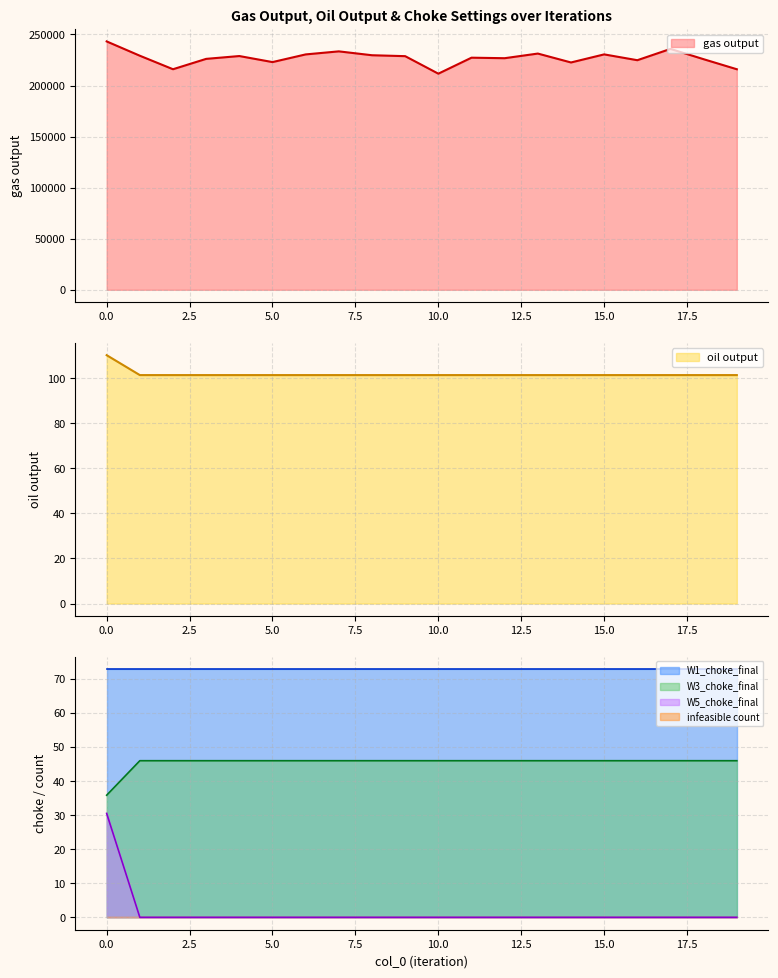

Where is oil output nearest to the value 105?

1